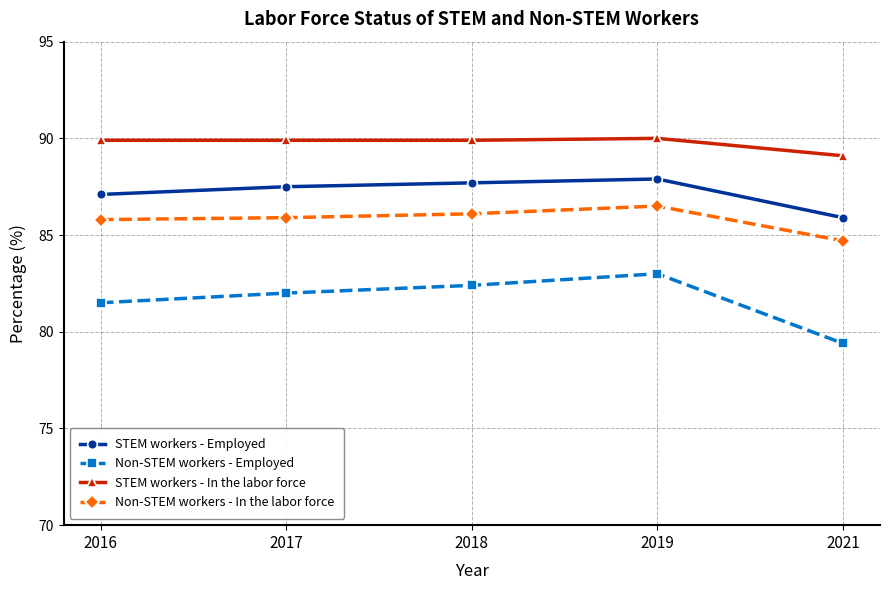

What is the value of the STEM workers - In the labor force point at the 3rd from the left?

89.9